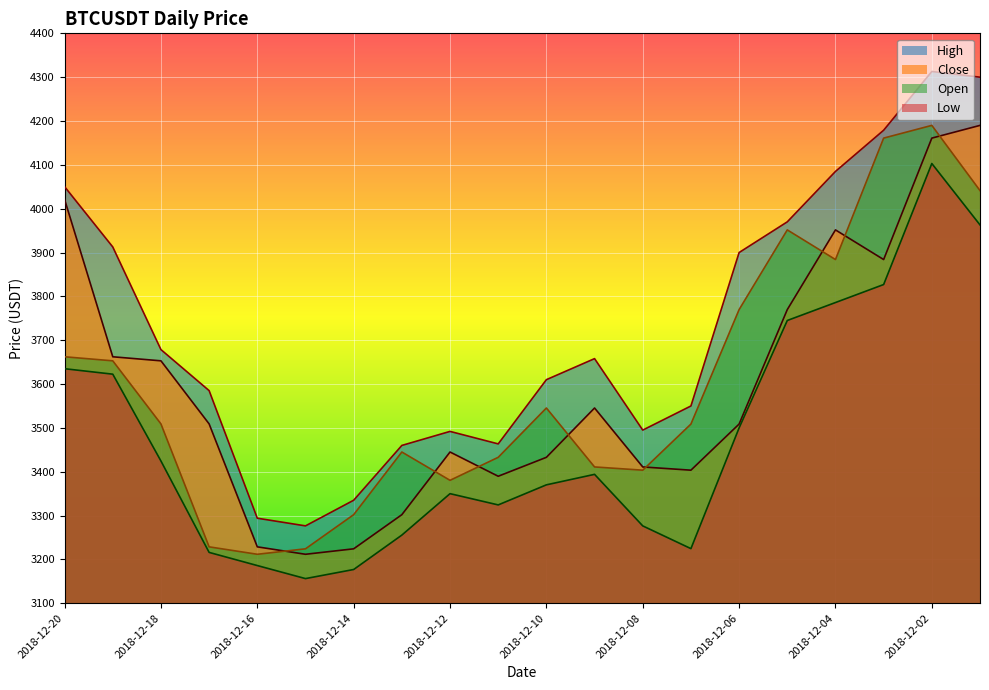

At which label does Close reach its minimum?

2018-12-15